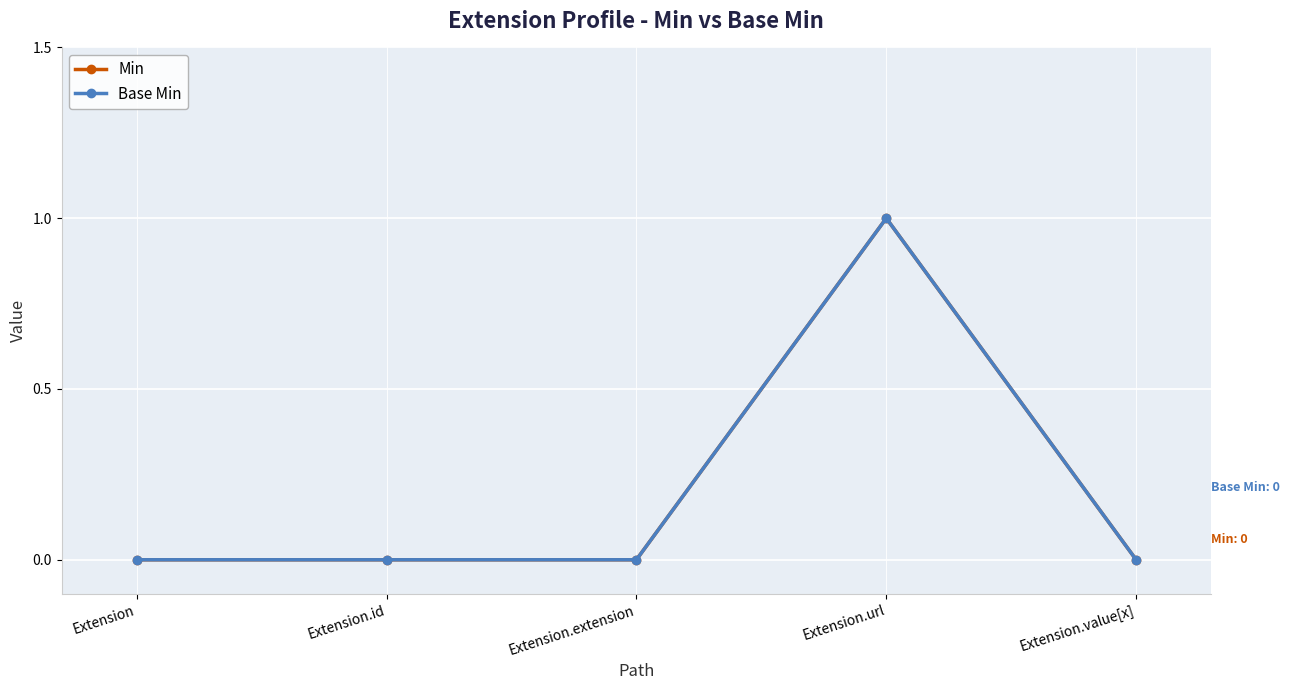

What are all the series names shown in the legend?

Min, Base Min